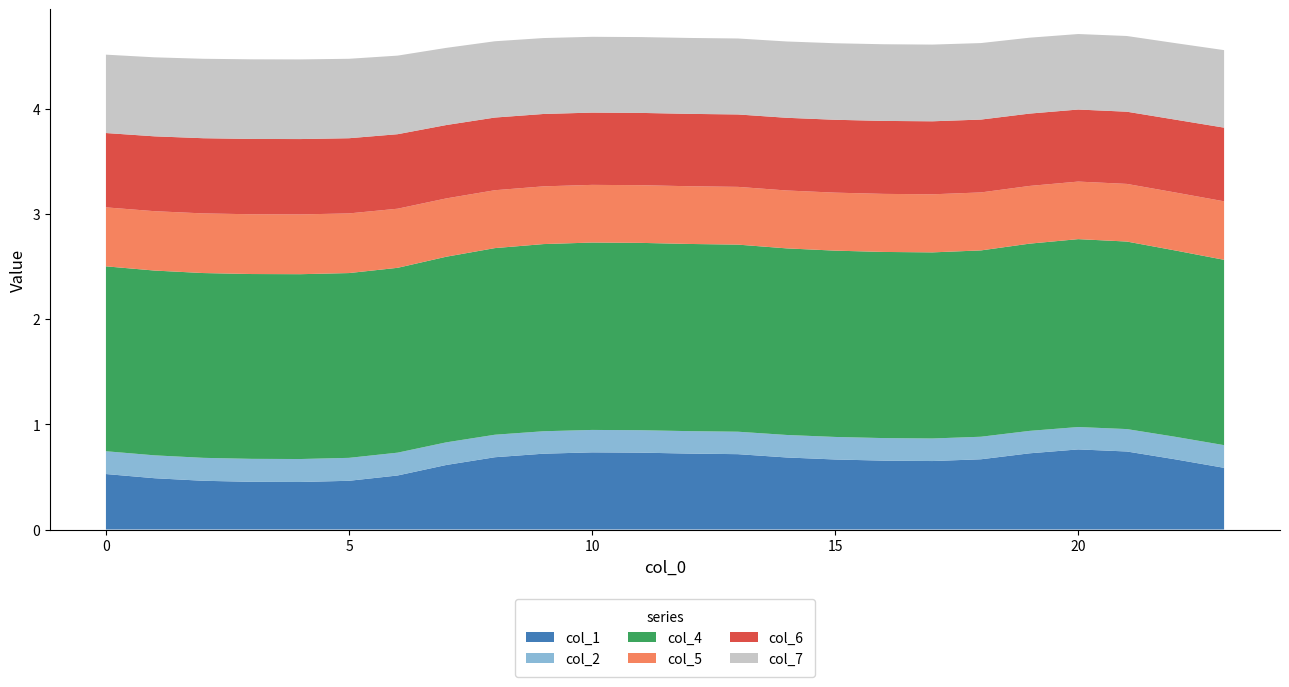

Reading left to right, extract all data points from this chart.

col_1: 0.5	0.5	0.5	0.5	0.5	0.5	0.5	0.6	0.7	0.7	0.7	0.7	0.7	0.7	0.7	0.7	0.7	0.7	0.7	0.7	0.8	0.7	0.7	0.6
col_2: 0.2	0.2	0.2	0.2	0.2	0.2	0.2	0.2	0.2	0.2	0.2	0.2	0.2	0.2	0.2	0.2	0.2	0.2	0.2	0.2	0.2	0.2	0.2	0.2
col_4: 1.8	1.8	1.8	1.8	1.8	1.8	1.8	1.8	1.8	1.8	1.8	1.8	1.8	1.8	1.8	1.8	1.8	1.8	1.8	1.8	1.8	1.8	1.8	1.8
col_5: 0.6	0.6	0.6	0.6	0.6	0.6	0.6	0.6	0.6	0.5	0.5	0.5	0.5	0.5	0.6	0.6	0.6	0.6	0.6	0.5	0.5	0.5	0.6	0.6
col_6: 0.7	0.7	0.7	0.7	0.7	0.7	0.7	0.7	0.7	0.7	0.7	0.7	0.7	0.7	0.7	0.7	0.7	0.7	0.7	0.7	0.7	0.7	0.7	0.7
col_7: 0.7	0.8	0.8	0.8	0.8	0.8	0.7	0.7	0.7	0.7	0.7	0.7	0.7	0.7	0.7	0.7	0.7	0.7	0.7	0.7	0.7	0.7	0.7	0.7